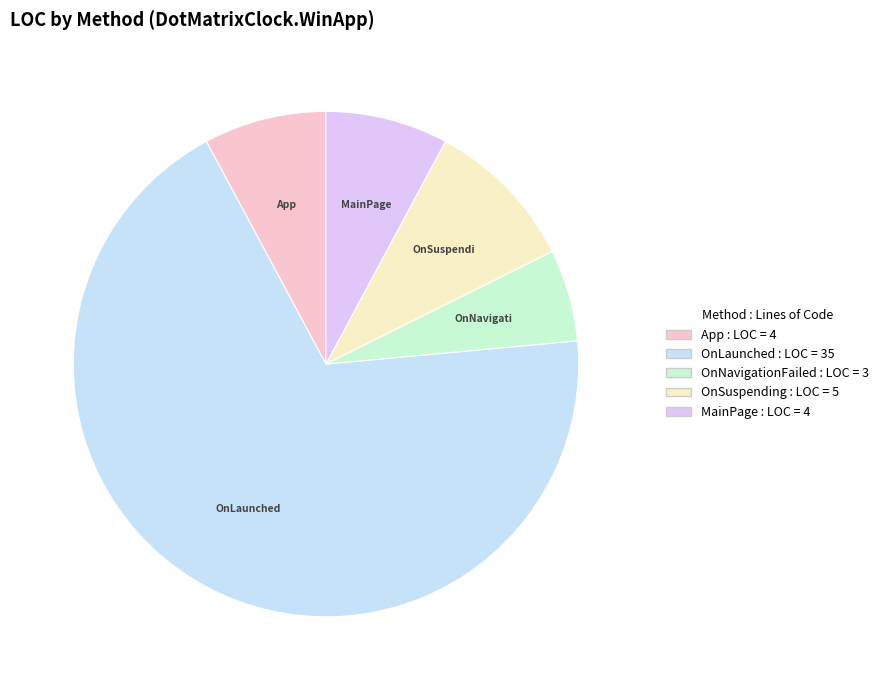

Rank the categories by value from highest to lowest.

OnLaunched, OnSuspending, App, MainPage, OnNavigationFailed